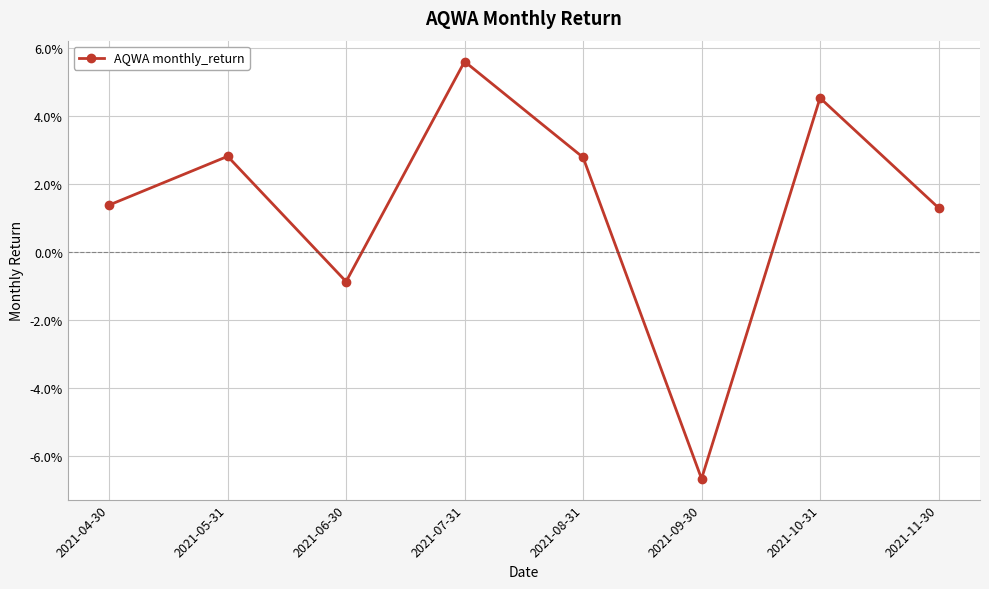

What is the label of the 5th point from the right?

2021-07-31